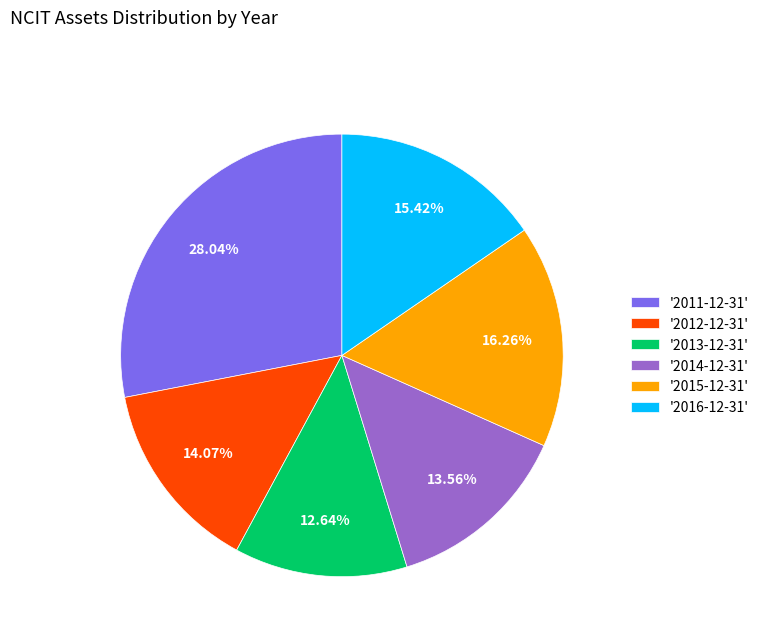

Which category has the smallest portion of the pie?

'2013-12-31'